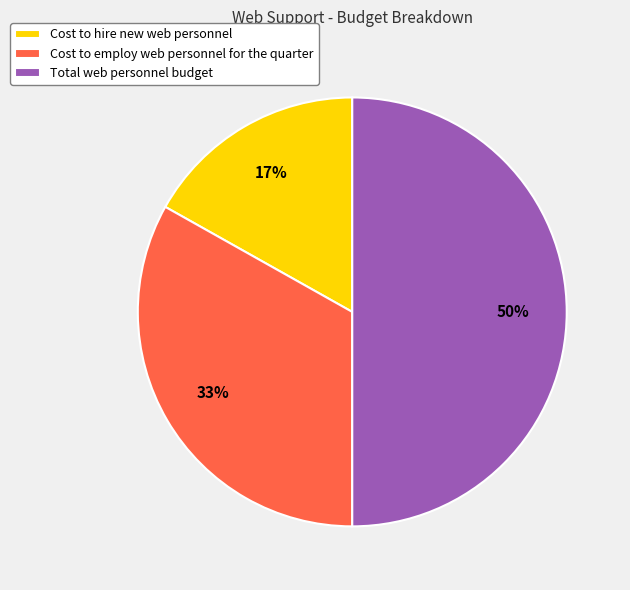

Between Total web personnel budget and Cost to employ web personnel for the quarter, which is larger?

Total web personnel budget